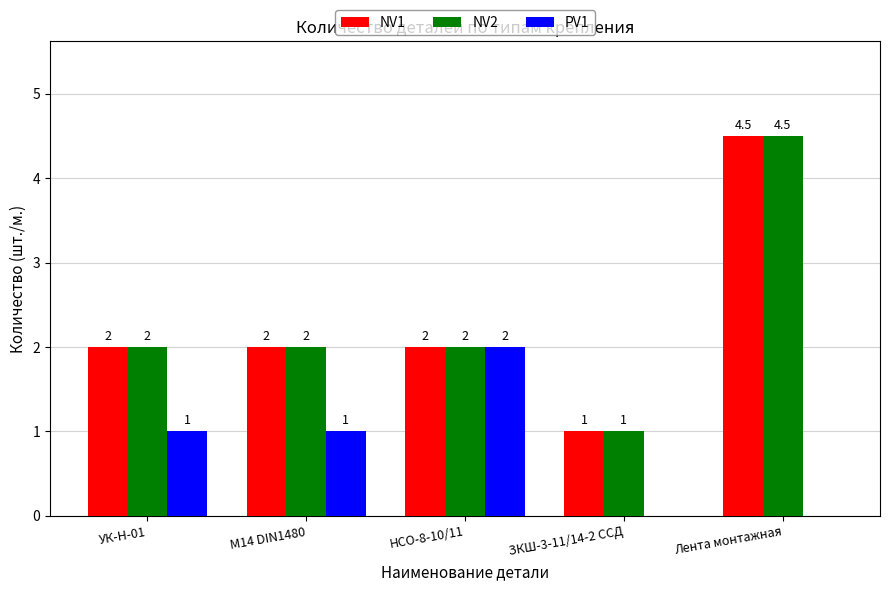

True or false: NV1 has a value of 3.0 at УК-Н-01.

False